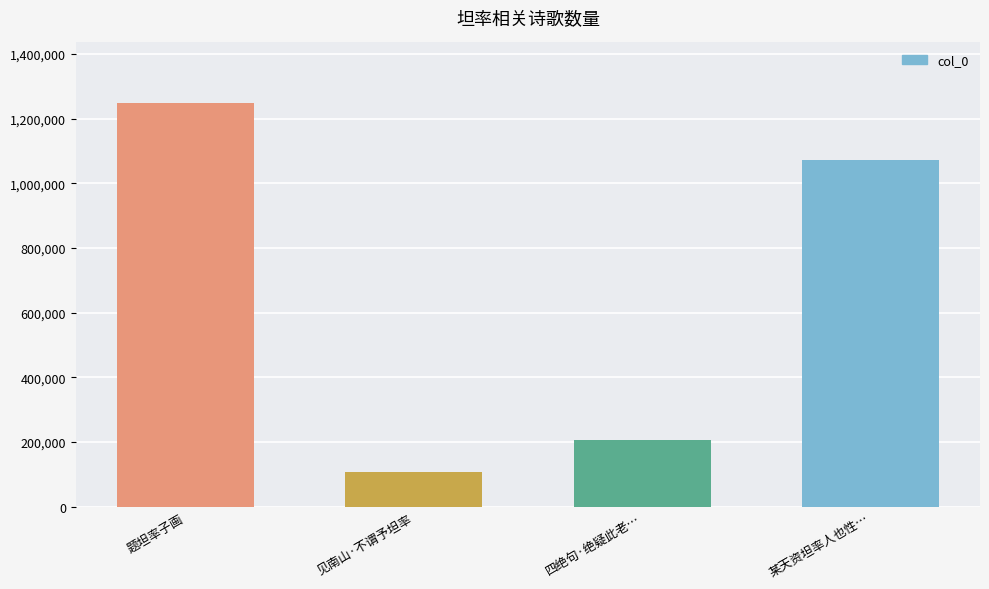

What is the greatest value displayed?

1248149